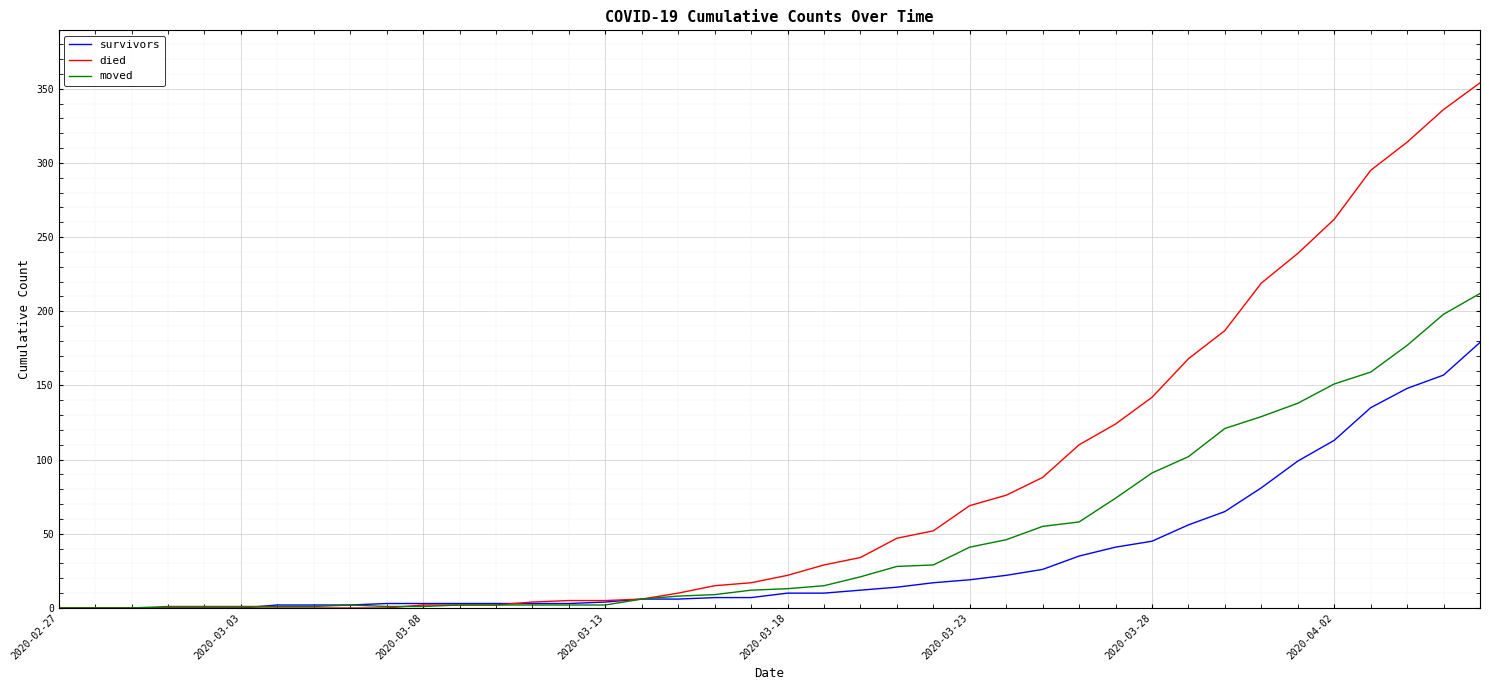

What is the difference between the maximum and second lowest values in the moved series?

212